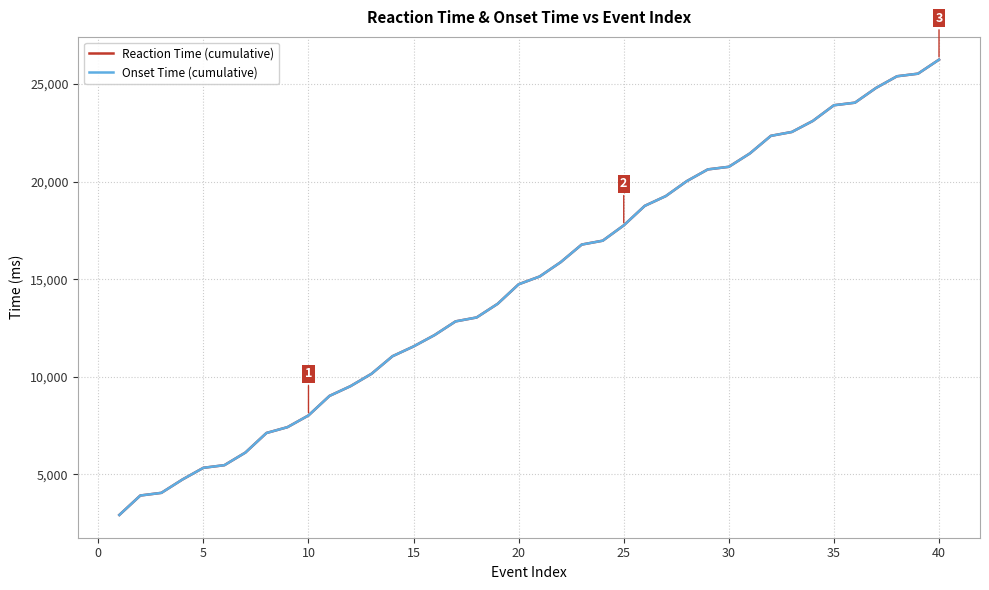

Does the chart display data point markers on the line(s)?

No